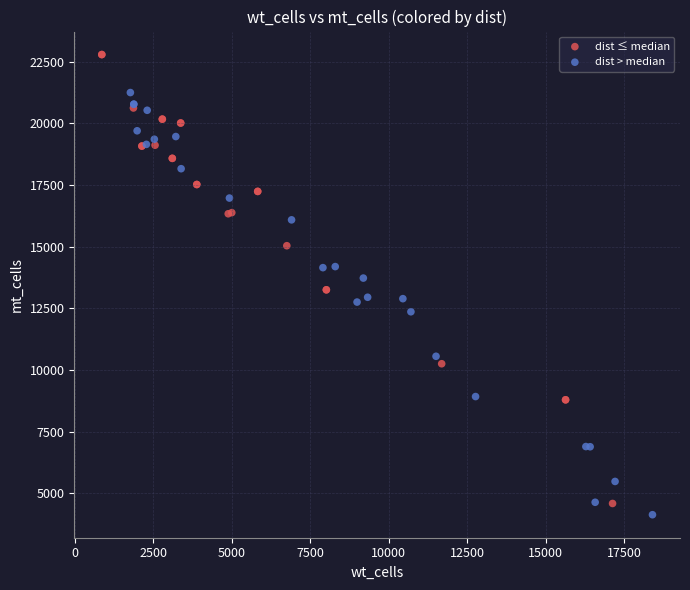

Which series contains the highest Y value?

dist ≤ median